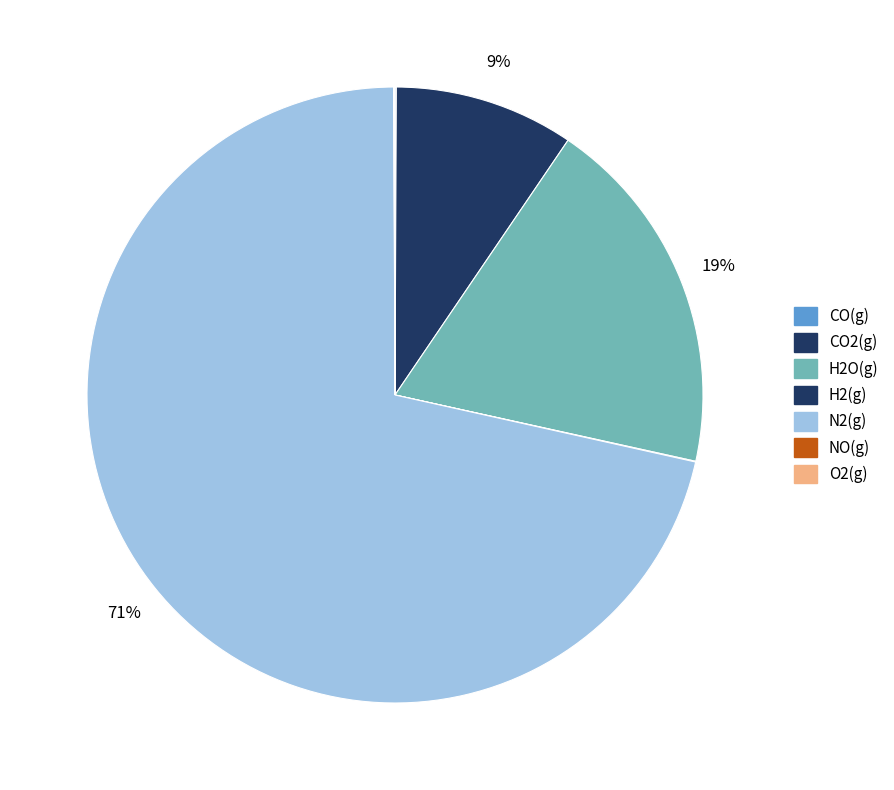

Which has a higher value, H2(g) or CO(g)?

CO(g)